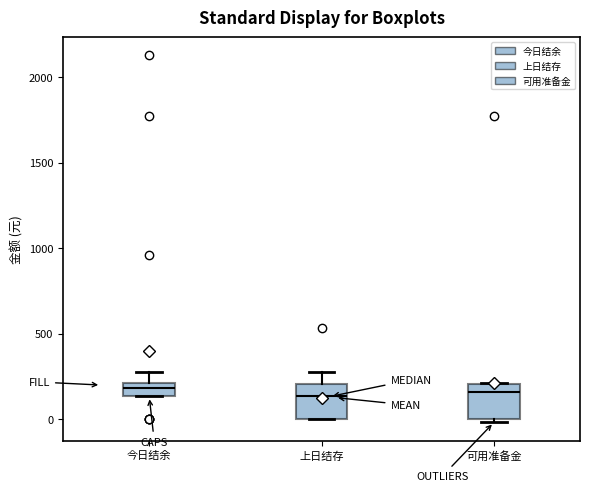

Reading left to right, read every box against the y-axis: the position of its median line, the range the box covers, and the ends of its whiskers. The values are not printed on the chart, so give them approximately, as read against the axis.

今日结余: median 200 (inside the box), box 150 to 200, whiskers 150 to 300
上日结存: median 150, box 0 to 200, whiskers 0 to 300
可用准备金: median 150, box 0 to 200, whiskers 0 (just below the box's lower edge) to 200